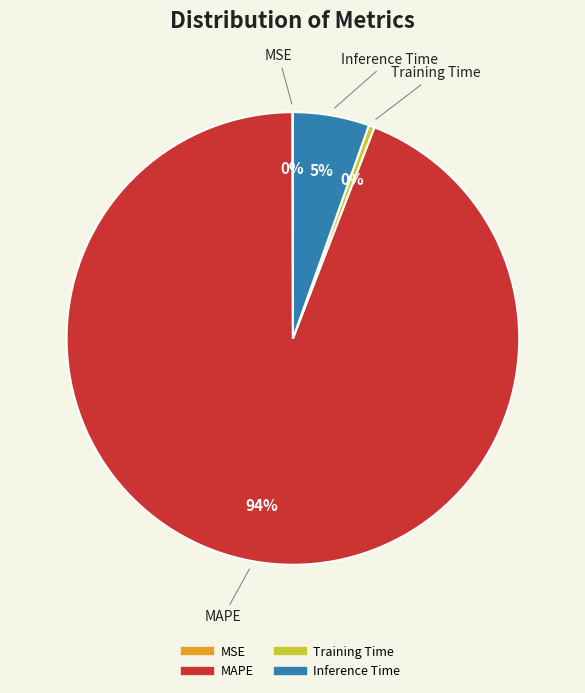

Is it true that MAPE is 94% of the pie?

True